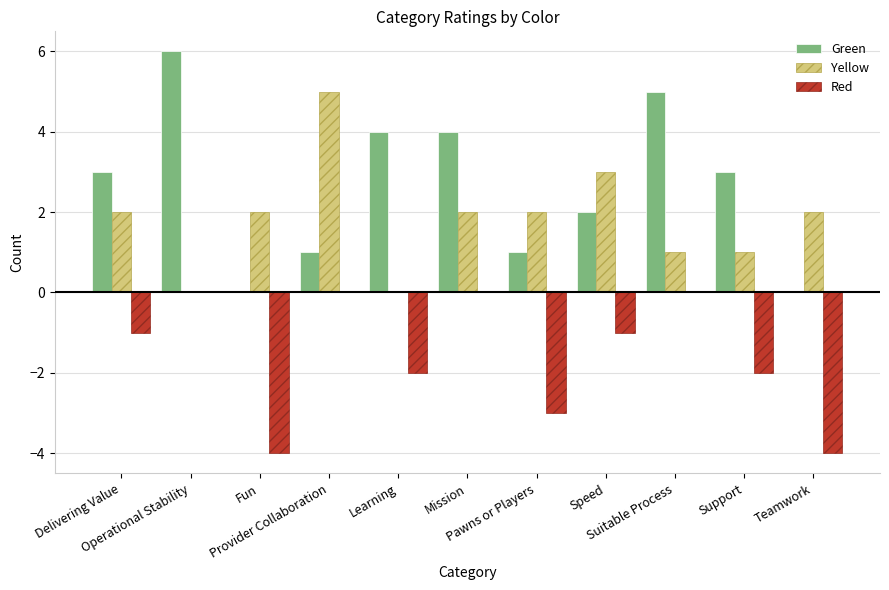

Count the Yellow values in the range 1 to 2.

7